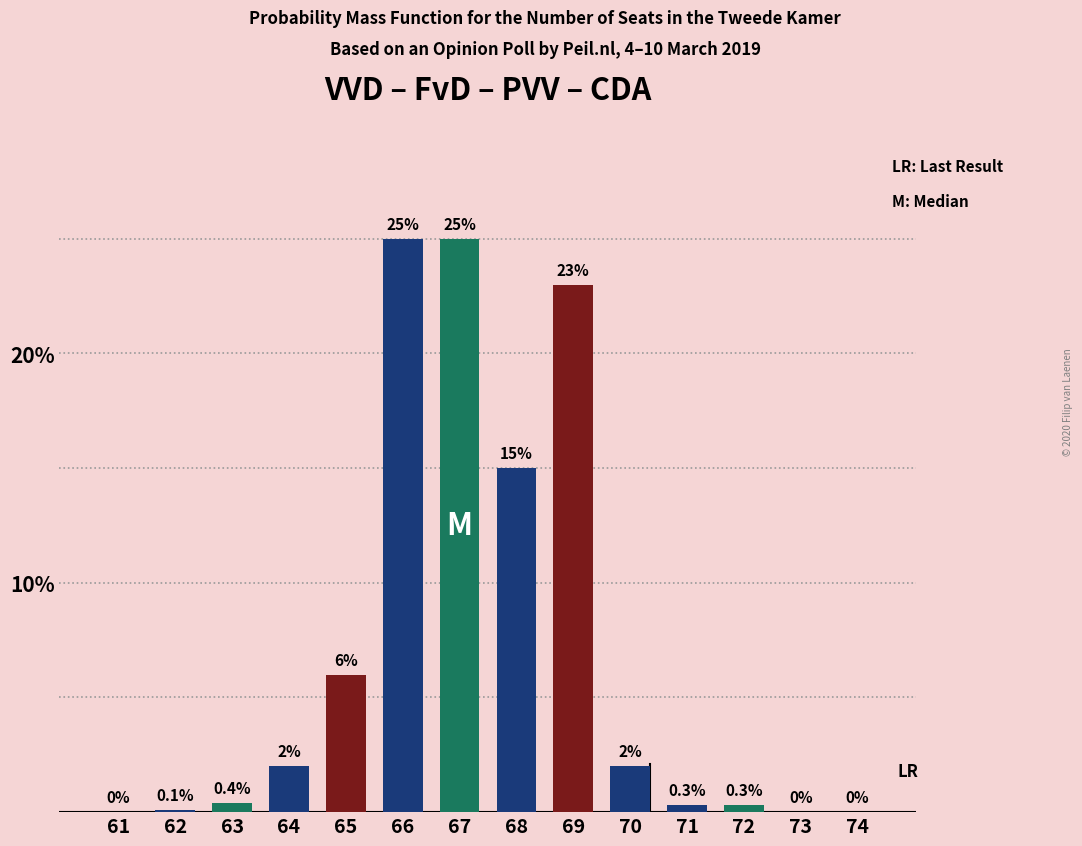

Are the bars horizontal?

No